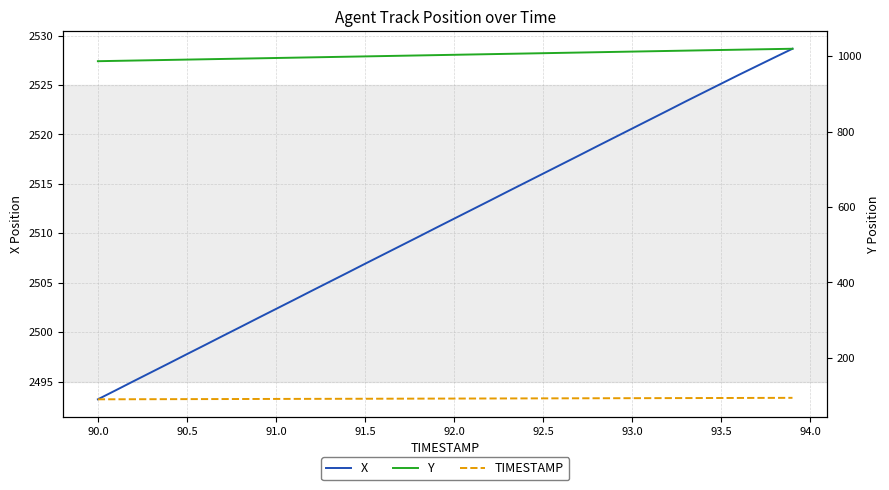

What is the minimum value for X?

2493.2